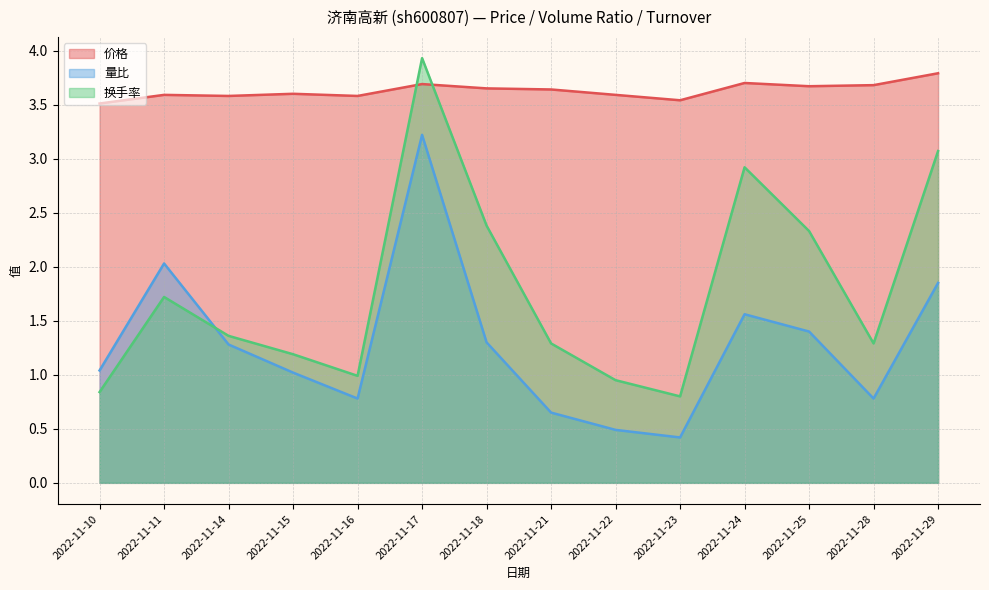

Which category has the highest value in the 价格 series?

2022-11-29